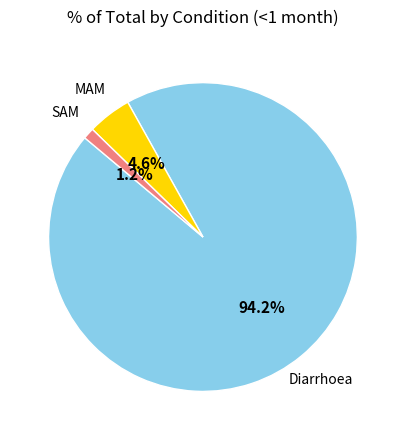

Is there a majority slice in this chart?

Yes